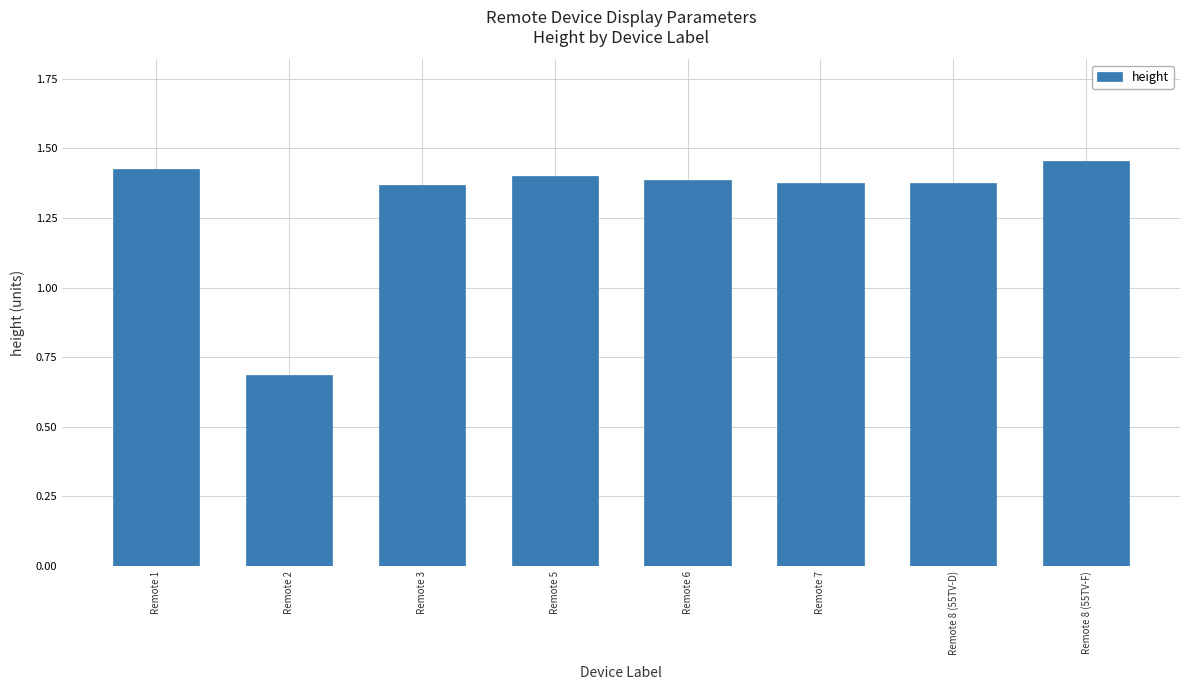

What is the label of the 5th bar from the right?

Remote 5